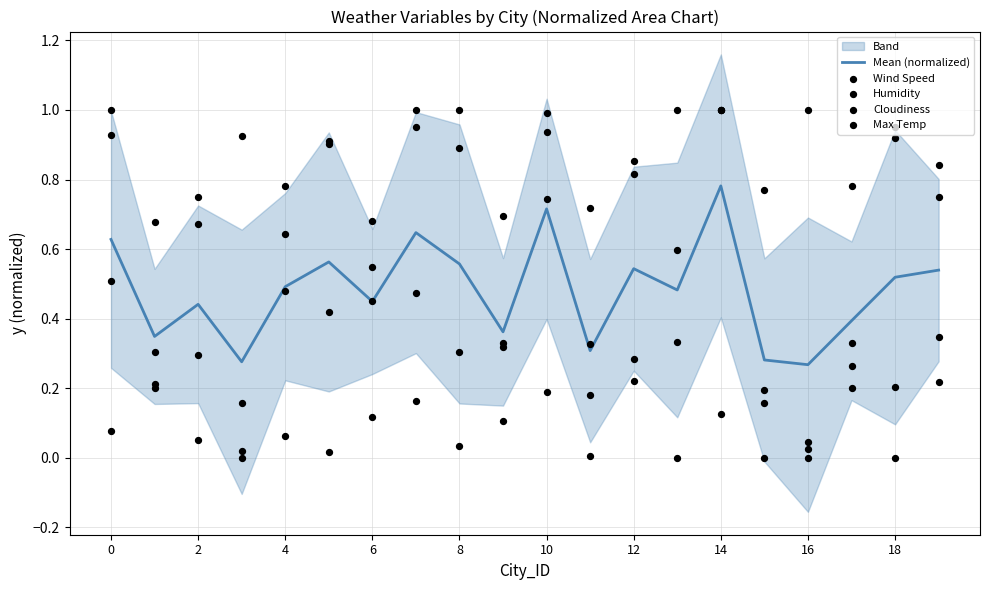

Which series has the largest total across all categories?

Humidity